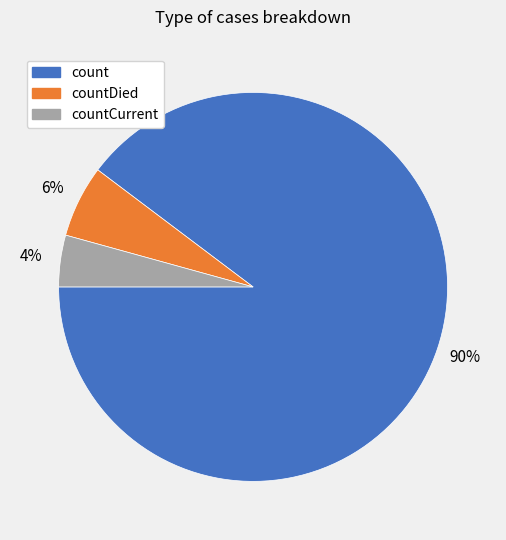

To the nearest percent, what is the average slice percentage?

33%